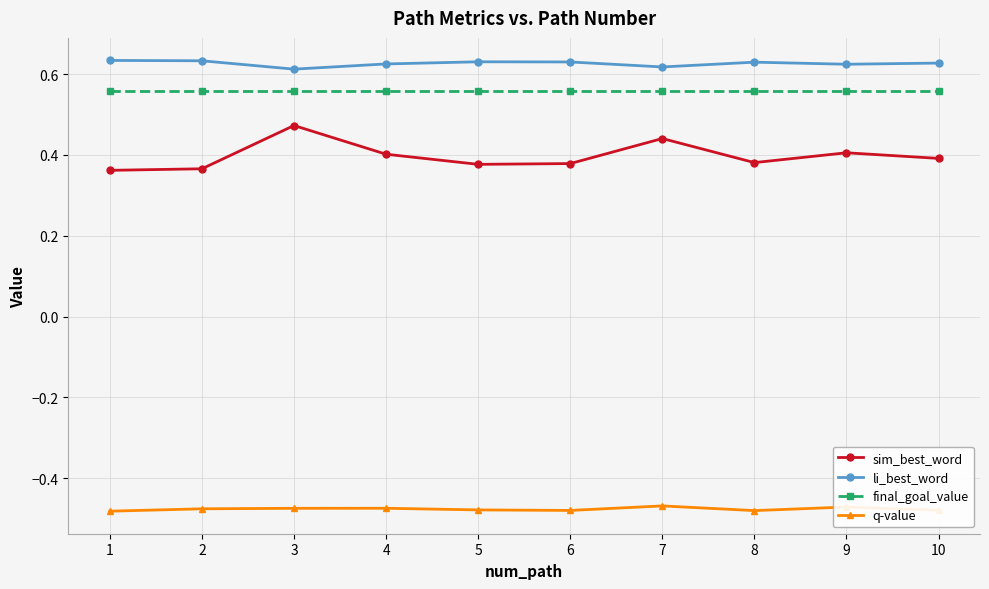

Is the value of li_best_word at 10 greater than the value of q-value at 8?

Yes